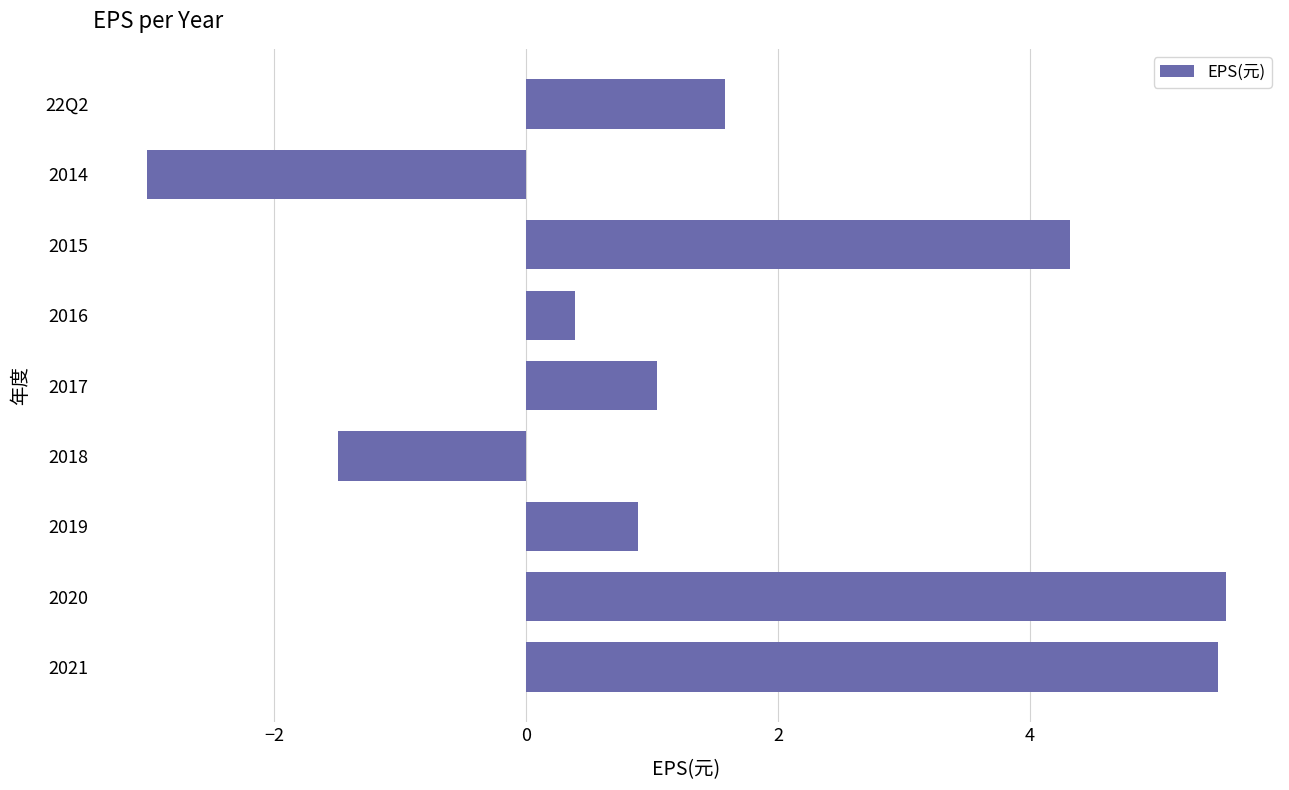

Reading bottom to top, extract all data points from this chart.

2021=5.5	2020=5.6	2019=0.9	2018=-1.5	2017=1.0	2016=0.4	2015=4.3	2014=-3.0	22Q2=1.6